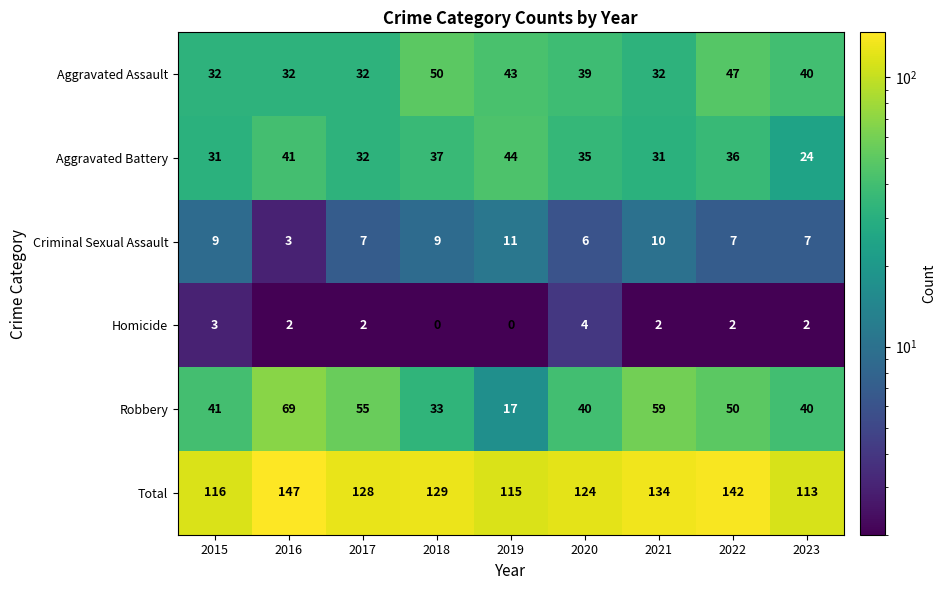

What is the sum of all Aggravated Battery values?

311